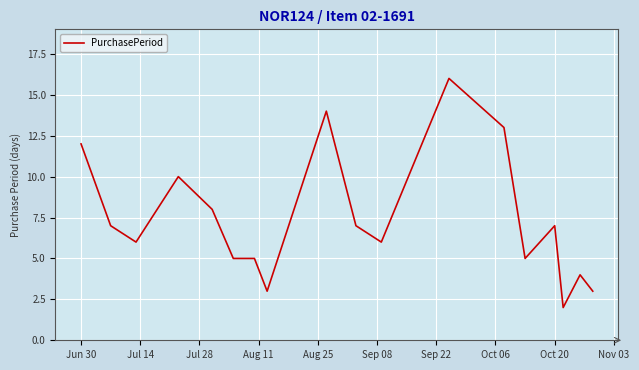

What is the difference between the maximum and minimum values?

14